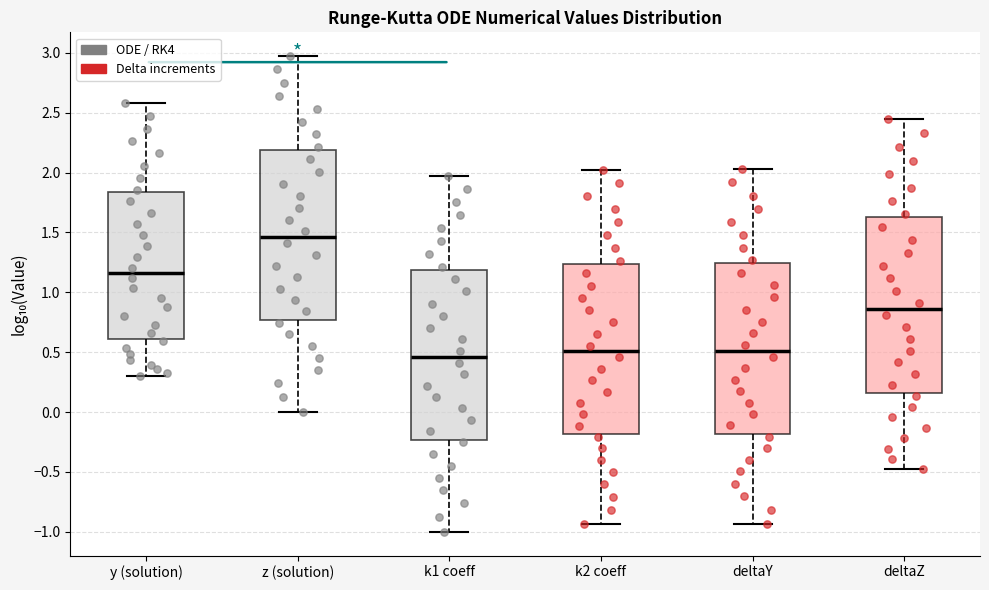

Reading left to right, read every box against the y-axis: the position of its median line, the range the box covers, and the ends of its whiskers. The values are not printed on the chart, so give them approximately, as read against the axis.

y (solution): median 1.15, box 0.60 to 1.85, whiskers 0.30 to 2.60
z (solution): median 1.45, box 0.75 to 2.20, whiskers 0.00 to 2.95
k1 coeff: median 0.45, box -0.25 to 1.20, whiskers -1.00 to 1.95
k2 coeff: median 0.50, box -0.20 to 1.25, whiskers -0.95 to 2.05
deltaY: median 0.50, box -0.20 to 1.25, whiskers -0.95 to 2.05
deltaZ: median 0.85, box 0.15 to 1.65, whiskers -0.50 to 2.45